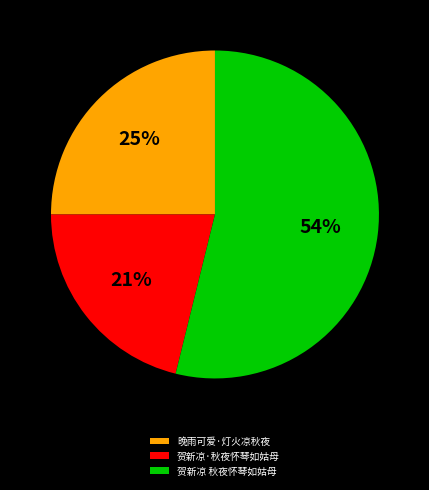

Combined, do 贺新凉·秋夜怀琴如姑母 and 晚雨可爱·灯火凉秋夜 account for over 50%?

No